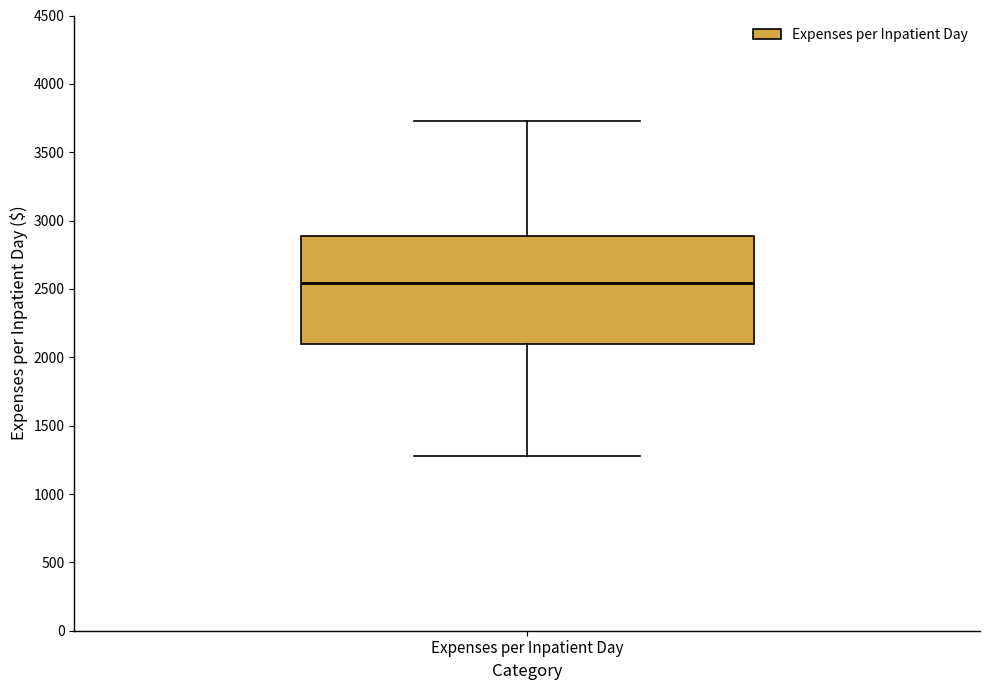

Where is the lower edge of the box for Expenses per Inpatient Day on the y-axis? The values are not printed on the chart, so give them approximately, as read against the axis.

2100